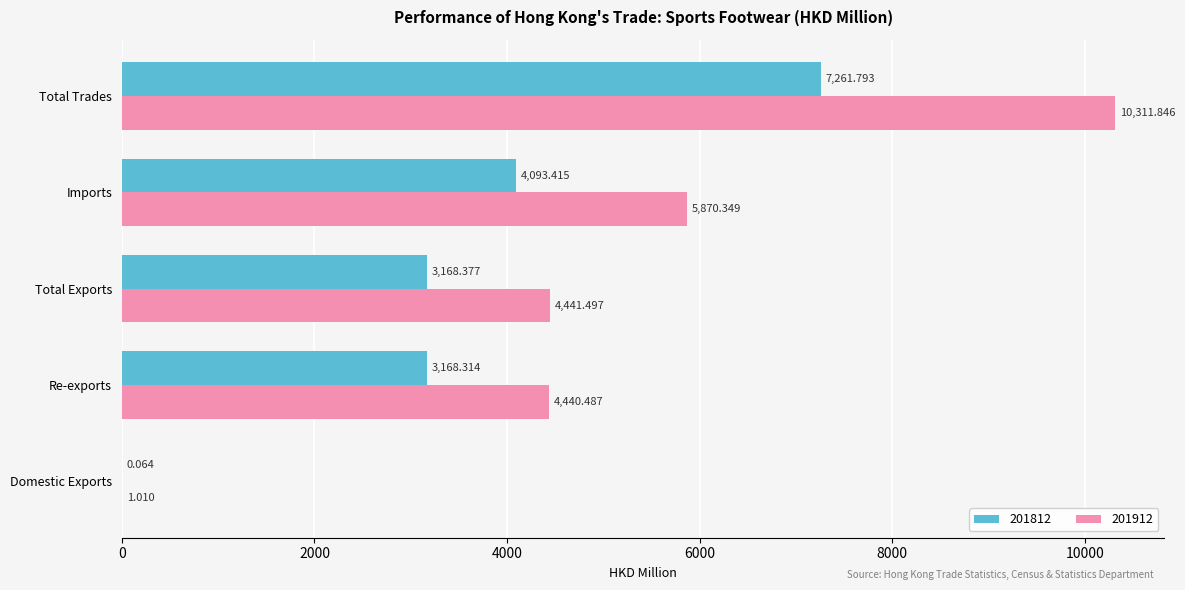

At which category is the sum across all series the highest?

Total Trades